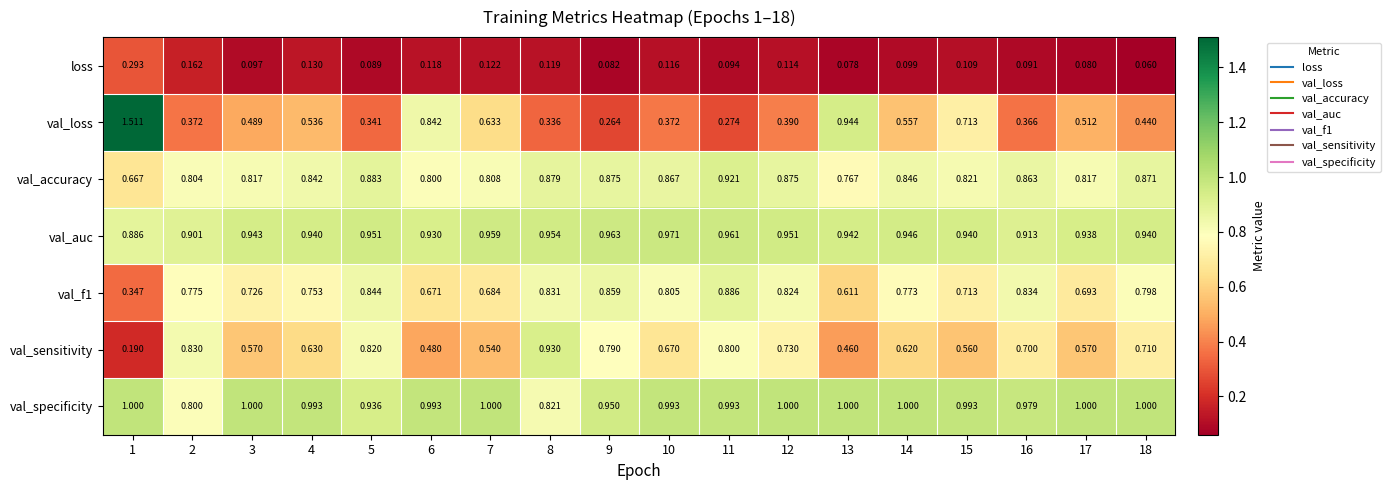

Which series has the largest total across all categories?

val_specificity